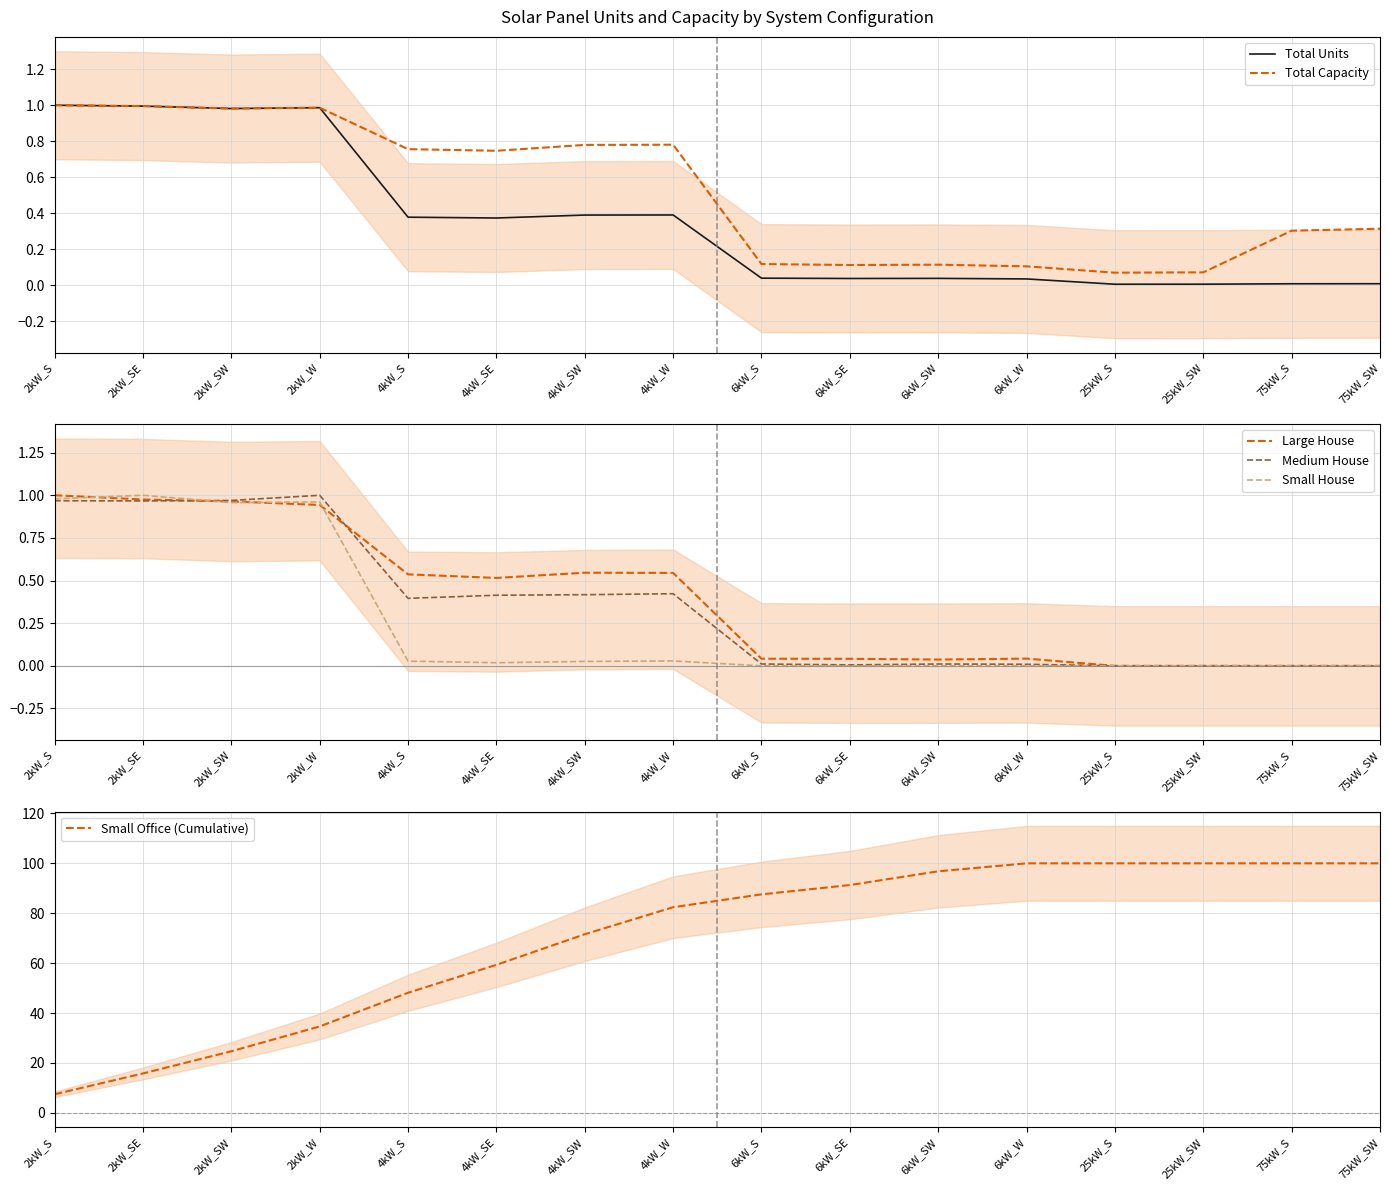

Reading left to right, what are all the values shown in this chart?

Total Units: 2kW_S=1.0	2kW_SE=1.0	2kW_SW=1.0	2kW_W=1.0	4kW_S=0.4	4kW_SE=0.4	4kW_SW=0.4	4kW_W=0.4	6kW_S=0.0	6kW_SE=0.0	6kW_SW=0.0	6kW_W=0.0	25kW_S=0.0	25kW_SW=0.0	75kW_S=0.0	75kW_SW=0.0
Total Capacity: 2kW_S=1.0	2kW_SE=1.0	2kW_SW=1.0	2kW_W=1.0	4kW_S=0.8	4kW_SE=0.7	4kW_SW=0.8	4kW_W=0.8	6kW_S=0.1	6kW_SE=0.1	6kW_SW=0.1	6kW_W=0.1	25kW_S=0.1	25kW_SW=0.1	75kW_S=0.3	75kW_SW=0.3
Large House: 2kW_S=1.0	2kW_SE=1.0	2kW_SW=1.0	2kW_W=0.9	4kW_S=0.5	4kW_SE=0.5	4kW_SW=0.5	4kW_W=0.5	6kW_S=0.0	6kW_SE=0.0	6kW_SW=0.0	6kW_W=0.0	25kW_S=0.0	25kW_SW=0.0	75kW_S=0.0	75kW_SW=0.0
Medium House: 2kW_S=1.0	2kW_SE=1.0	2kW_SW=1.0	2kW_W=1.0	4kW_S=0.4	4kW_SE=0.4	4kW_SW=0.4	4kW_W=0.4	6kW_S=0.0	6kW_SE=0.0	6kW_SW=0.0	6kW_W=0.0	25kW_S=0.0	25kW_SW=0.0	75kW_S=0.0	75kW_SW=0.0
Small House: 2kW_S=1.0	2kW_SE=1.0	2kW_SW=1.0	2kW_W=1.0	4kW_S=0.0	4kW_SE=0.0	4kW_SW=0.0	4kW_W=0.0	6kW_S=0.0	6kW_SE=0.0	6kW_SW=0.0	6kW_W=0.0	25kW_S=0.0	25kW_SW=0.0	75kW_S=0.0	75kW_SW=0.0
Small Office (Cumulative): 2kW_S=7.5	2kW_SE=15.8	2kW_SW=24.7	2kW_W=34.6	4kW_S=48.1	4kW_SE=59.3	4kW_SW=71.6	4kW_W=82.4	6kW_S=87.6	6kW_SE=91.3	6kW_SW=96.8	6kW_W=100.0	25kW_S=100.0	25kW_SW=100.0	75kW_S=100.0	75kW_SW=100.0